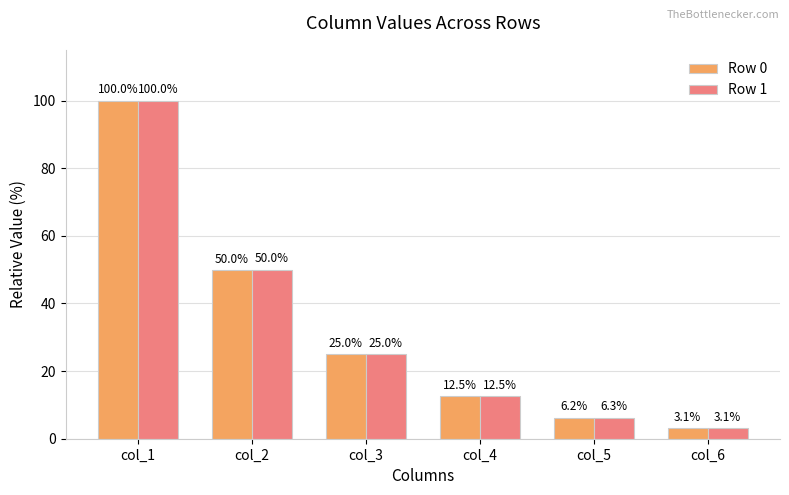

What are all the series names shown in the legend?

Row 0, Row 1